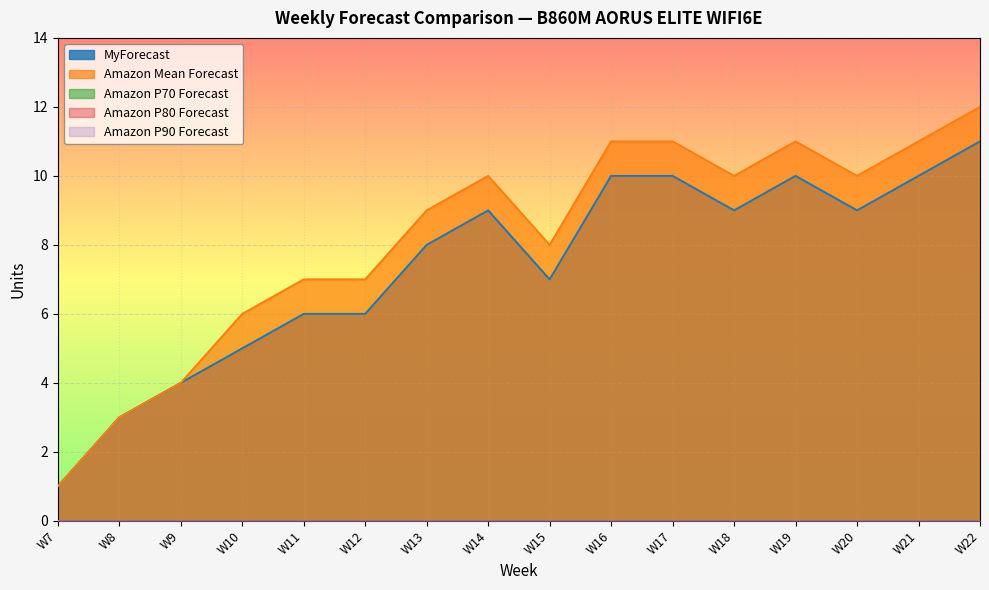

True or false: MyForecast and Amazon P70 Forecast cross at least once.

False